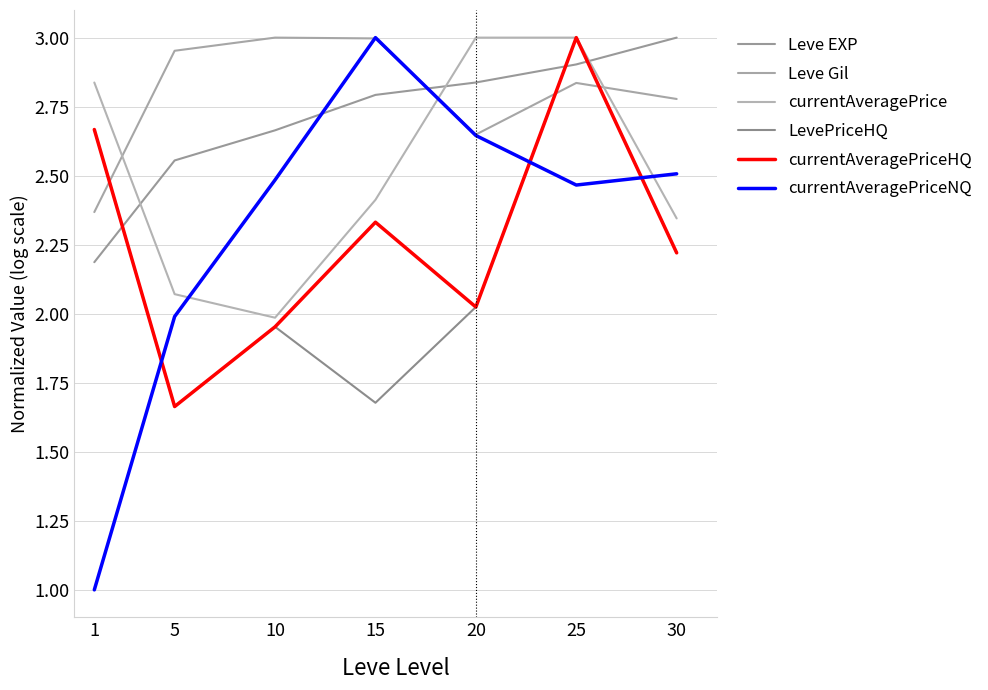

What is the value of the currentAveragePriceHQ point at the 3rd from the left?

2.0